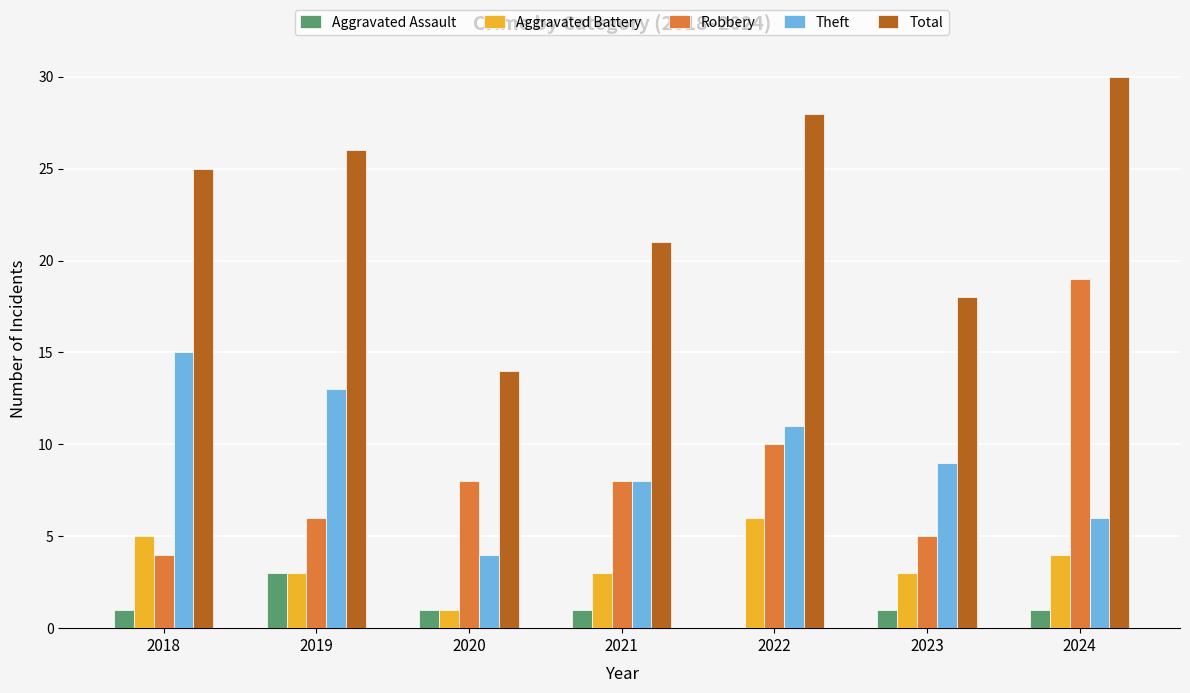

Count the number of categories in the chart.

7